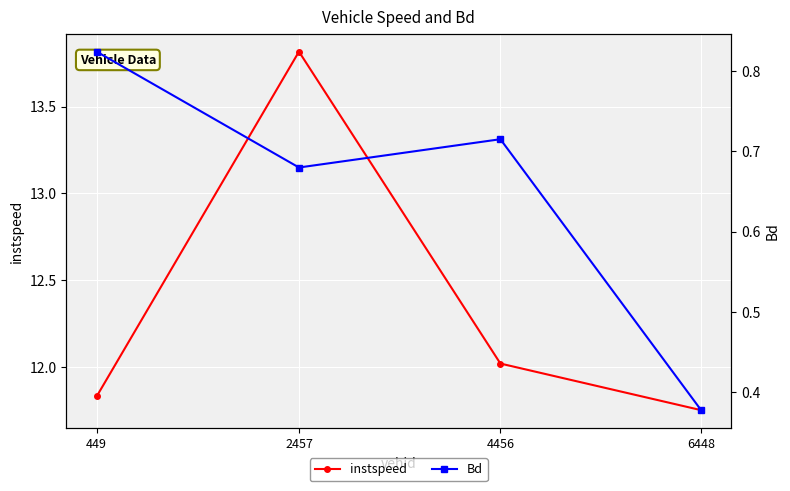

True or false: Bd and instspeed intersect in this chart.

False